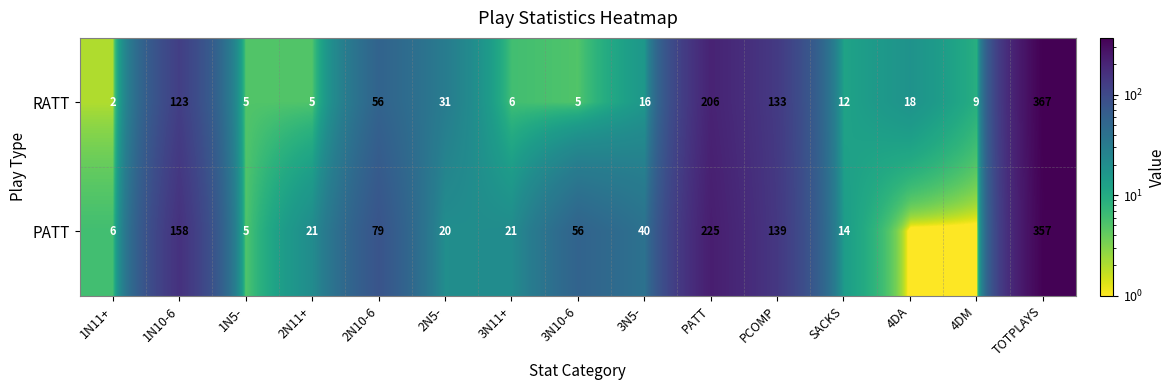

Between 4DA and SACKS, which is larger?

4DA